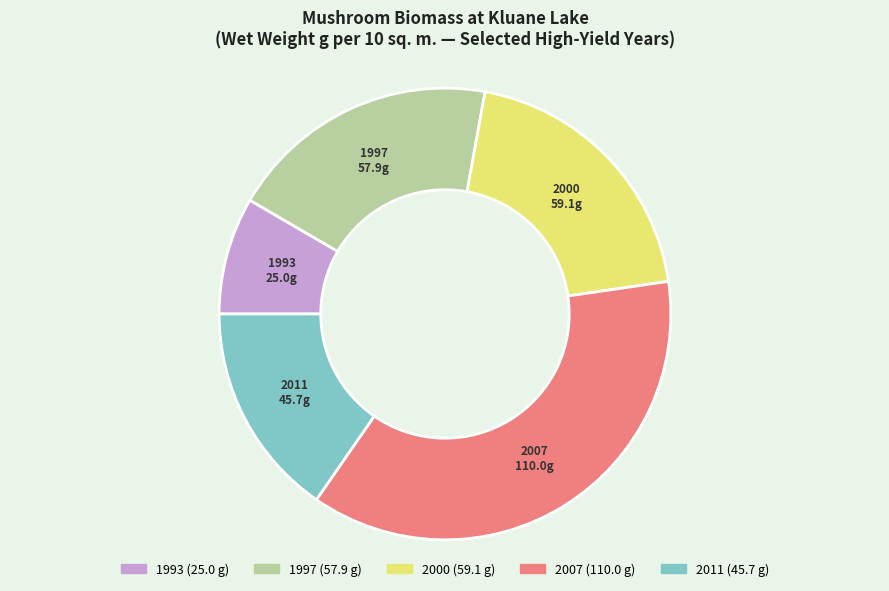

Does 2000 account for over 50% of the chart?

No